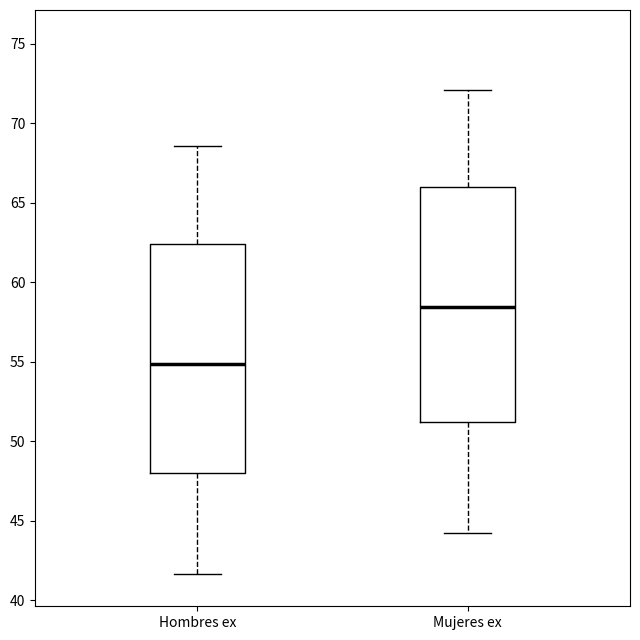

Which box has the lowest median line?

Hombres ex